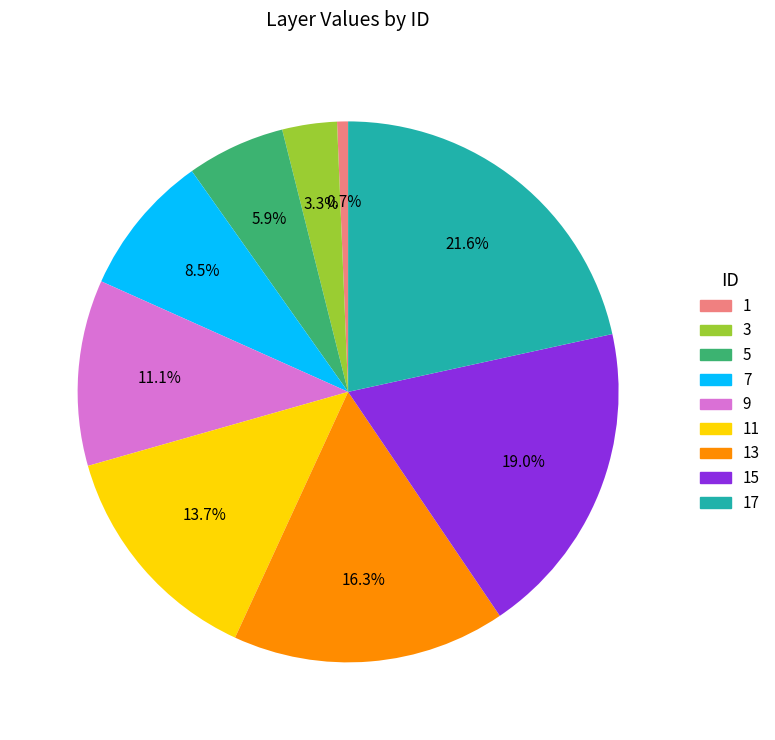

Is there a majority slice in this chart?

No